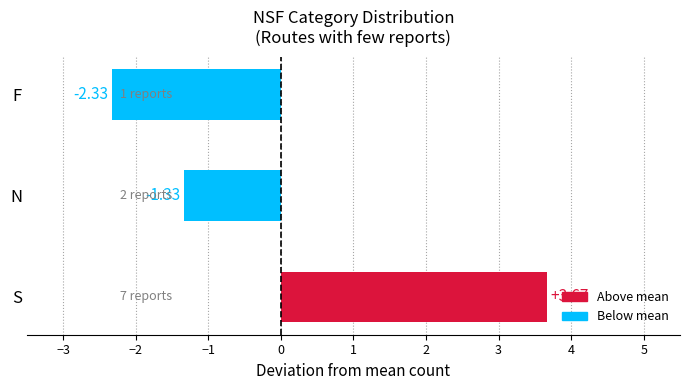

At which label is the value closest to 0?

N